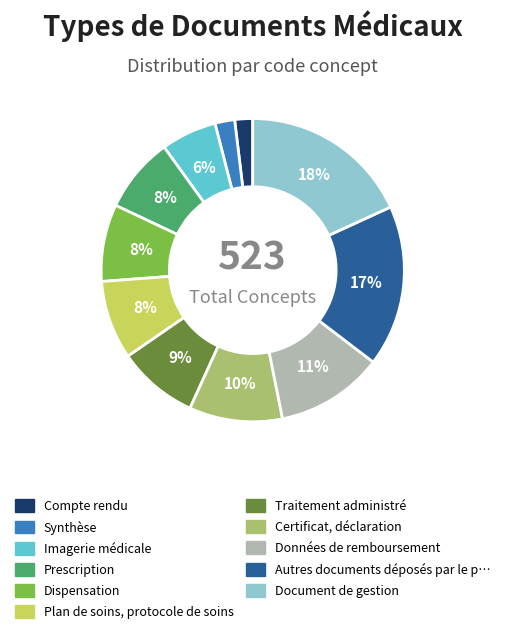

Is there any slice that represents more than half of the pie?

No